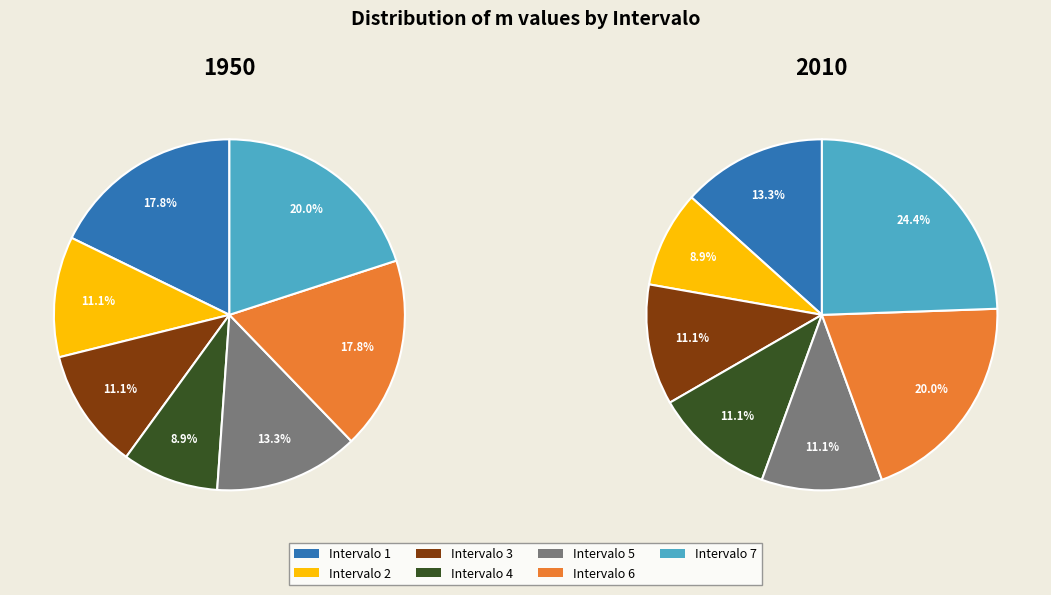

What is the change in value from Intervalo 1 to Intervalo 3?

-2